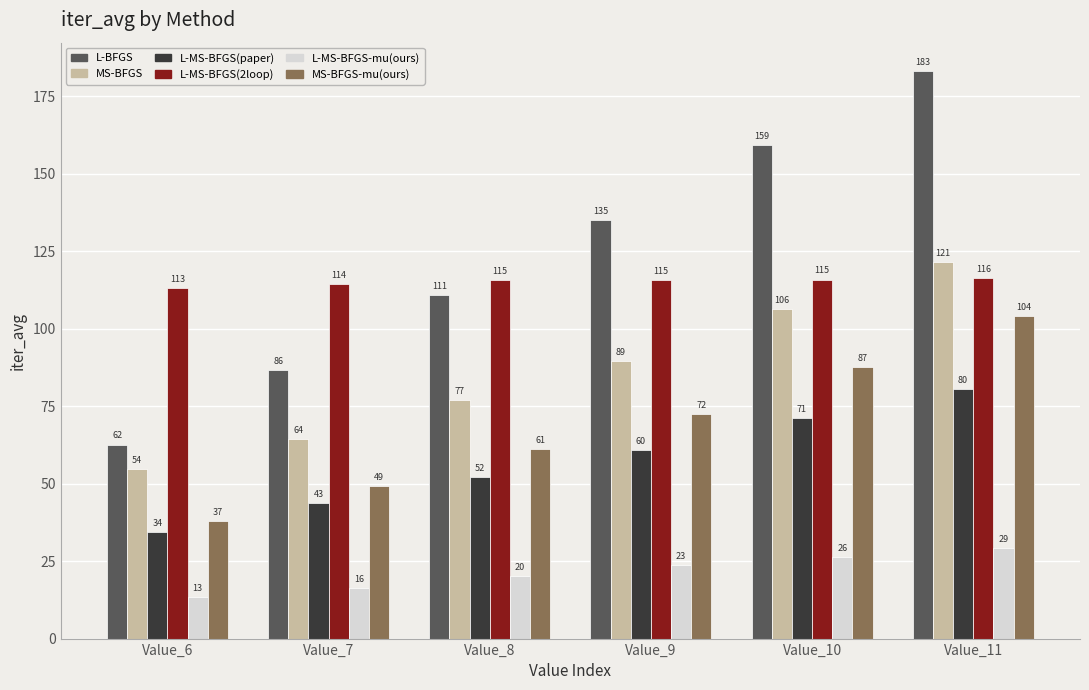

Rank the series at Value_7 from highest to lowest value.

L-MS-BFGS(2loop), L-BFGS, MS-BFGS, MS-BFGS-mu(ours), L-MS-BFGS(paper), L-MS-BFGS-mu(ours)